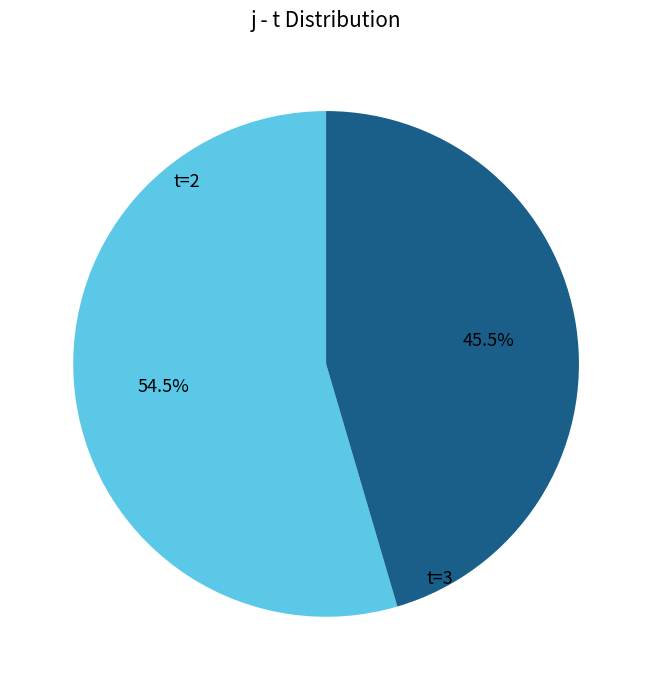

Is it true that t=2 is 46% of the pie?

False